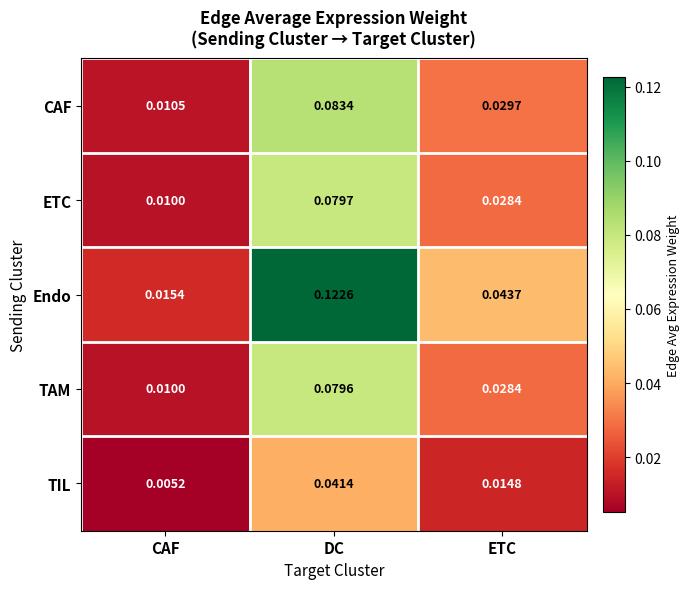

Is the value of ETC at CAF greater than the value of TIL at ETC?

No